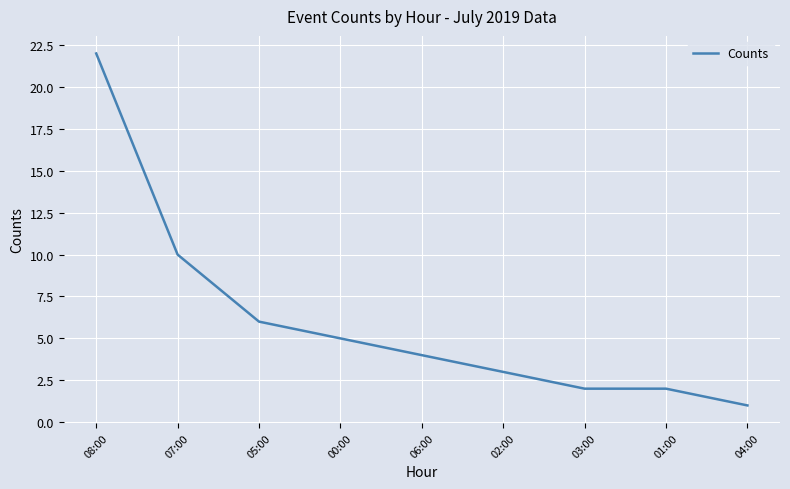

Which has a higher value, 08:00 or 02:00?

08:00